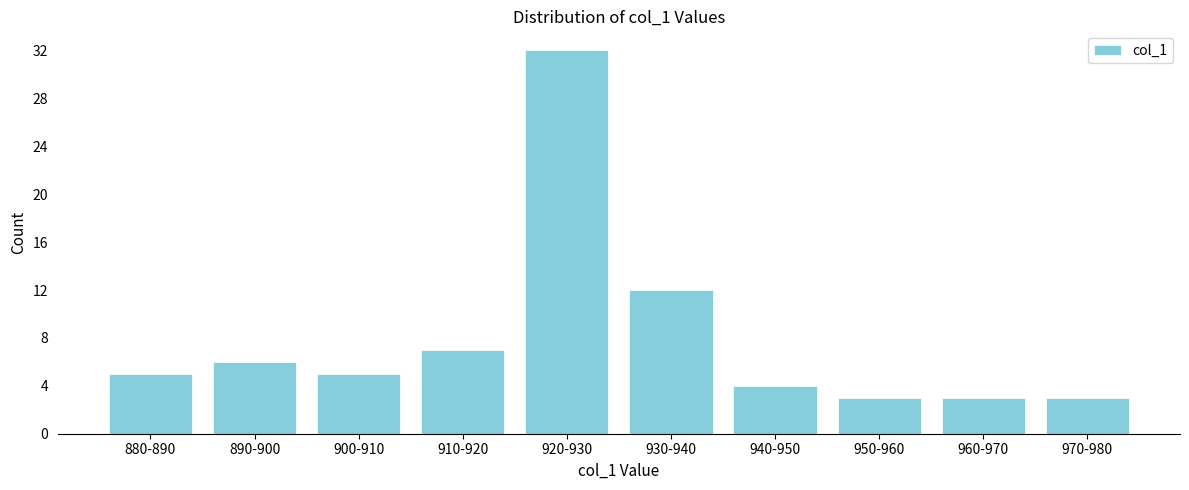

Reading left to right, what are all the values shown in this chart?

5	6	5	7	32	12	4	3	3	3